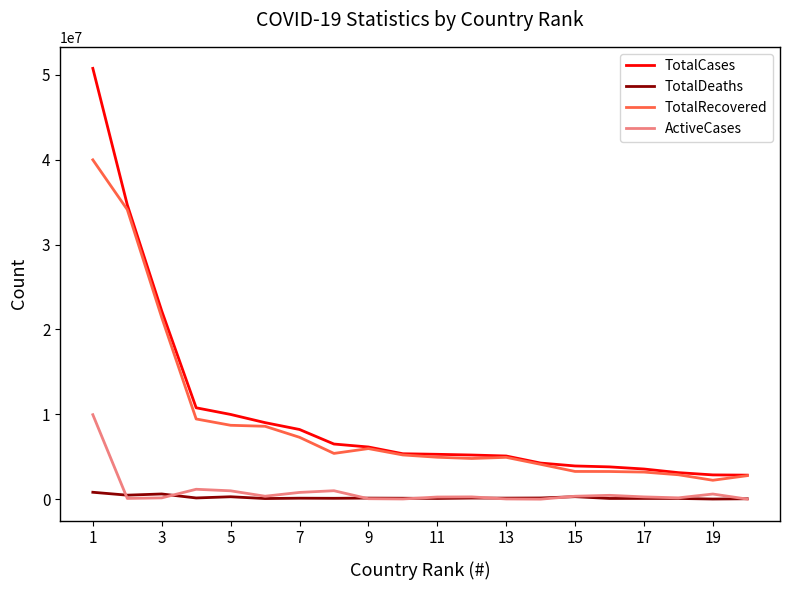

Is this an area chart (filled region under the line)?

No